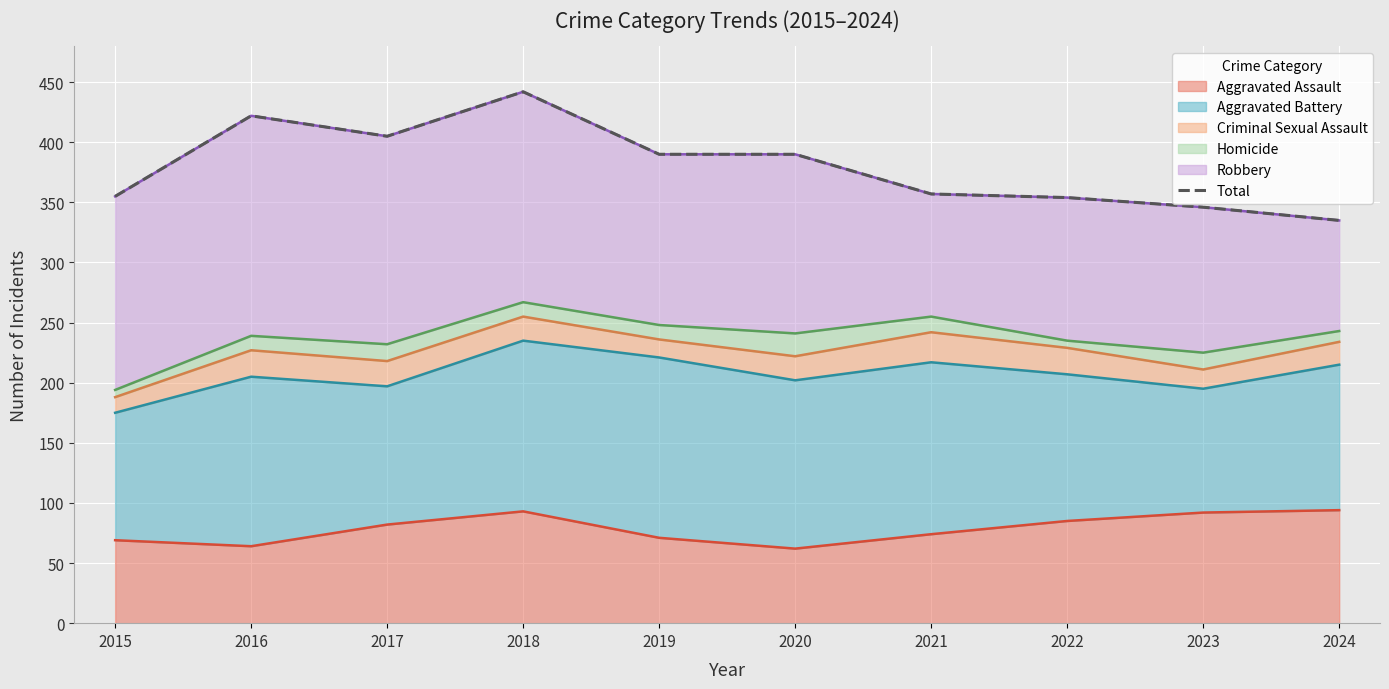

What is the value of the 1st point from the left?

355